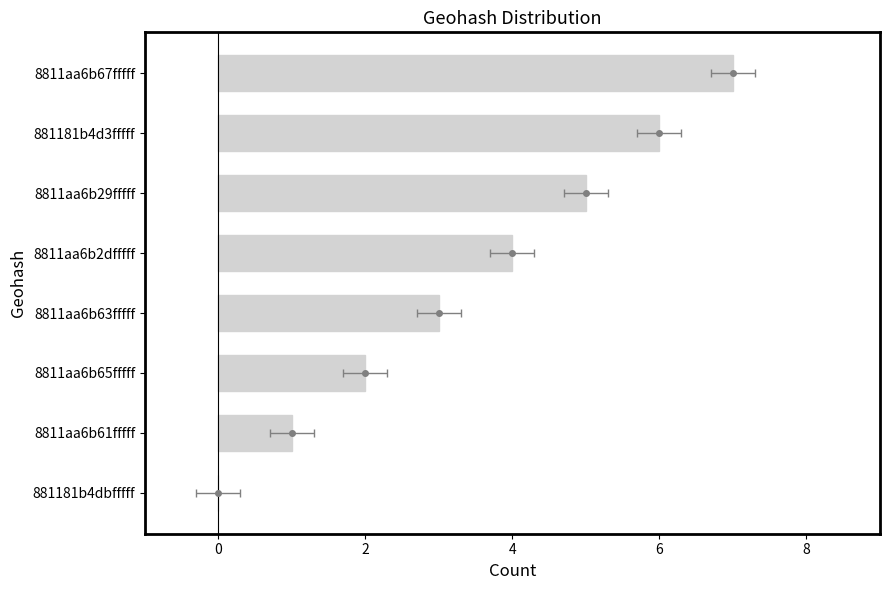

How many values are above zero?

7